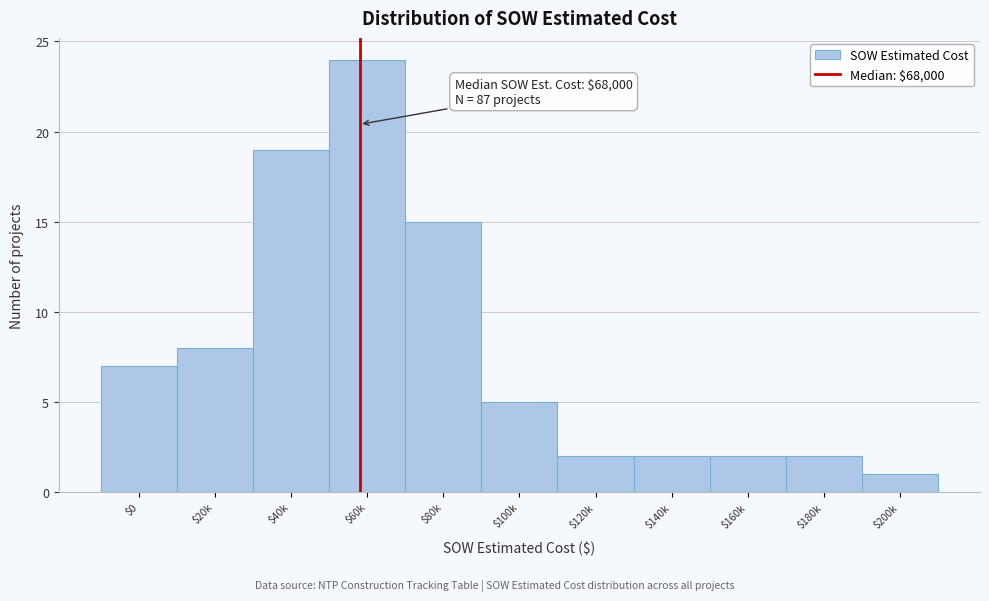

Reading left to right, transcribe all the data shown in this chart.

7	8	19	24	15	5	2	2	2	2	1